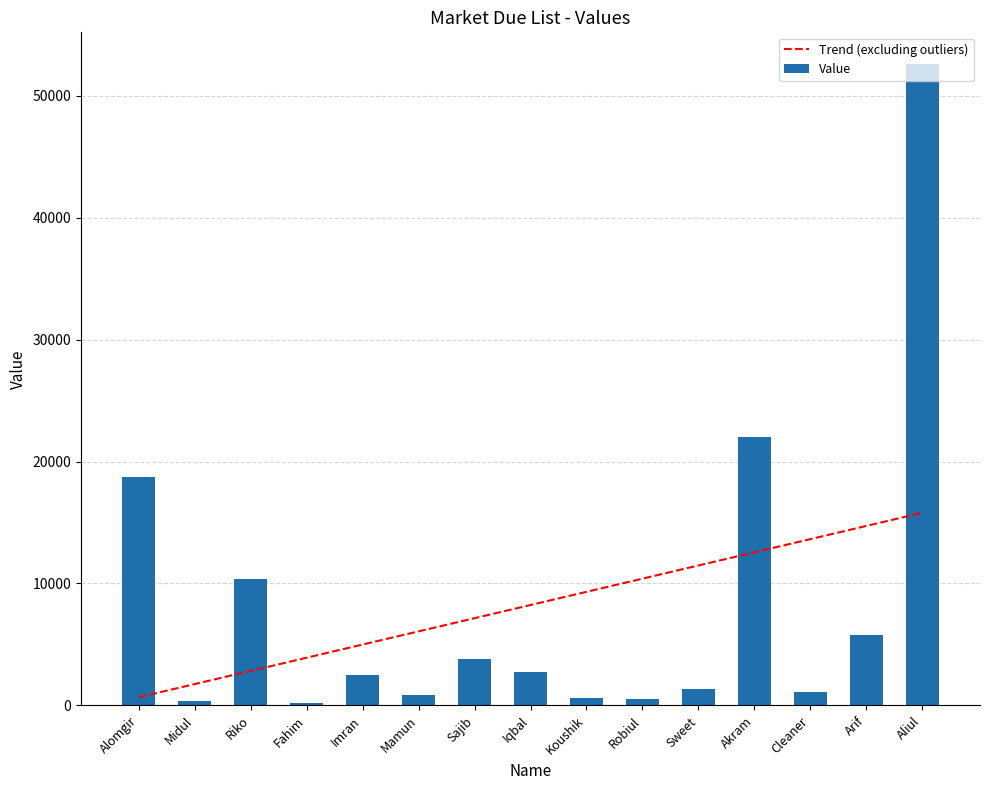

Reading left to right, list all the values displayed in this chart.

Trend (excluding outliers): Alomgir=666.1	Midul=1747.0	Riko=2828.0	Fahim=3909.0	Imran=4990.0	Mamun=6071.0	Sajib=7152.0	Iqbal=8233.0	Koushik=9314.0	Robiul=10395.0	Sweet=11476.0	Akram=12557.0	Cleaner=13638.0	Arif=14719.0	Aliul=15800.0
Value: Alomgir=18767.0	Midul=345.0	Riko=10396.0	Fahim=191.0	Imran=2493.0	Mamun=855.0	Sajib=3820.0	Iqbal=2720.0	Koushik=575.0	Robiul=500.0	Sweet=1365.0	Akram=22042.0	Cleaner=1100.0	Arif=5750.0	Aliul=52576.0